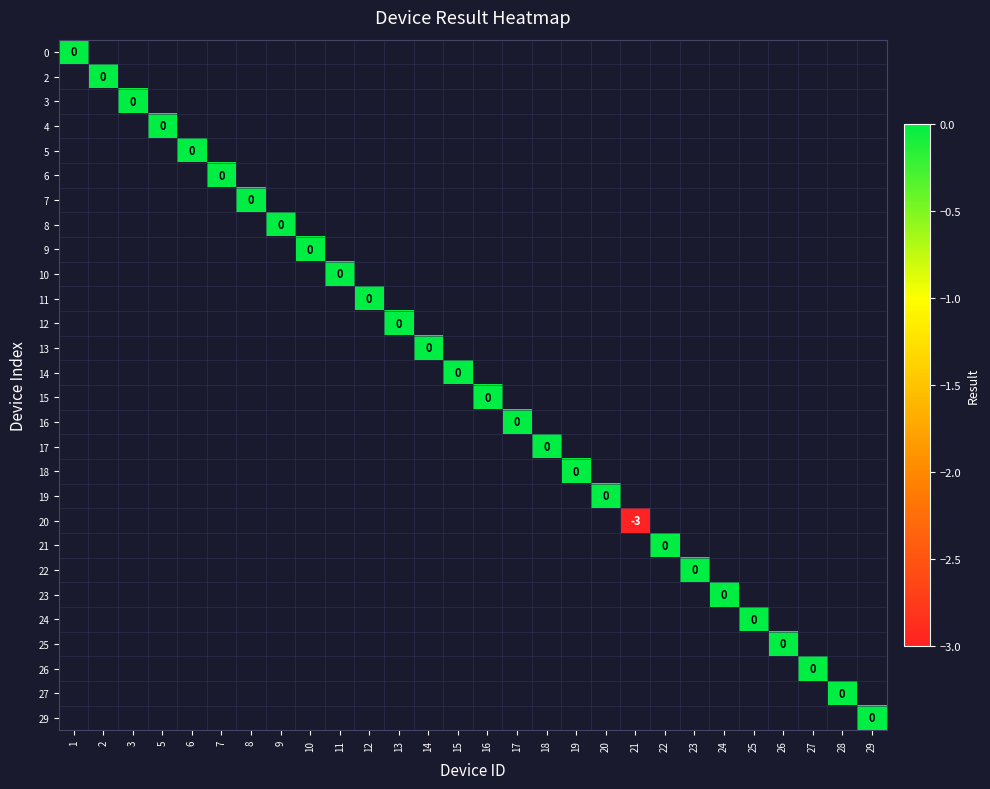

At how many categories does at least one series exceed -1?

27